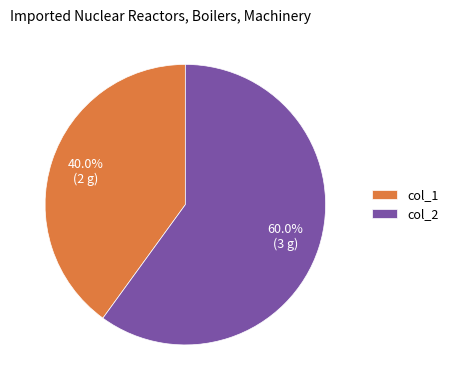

What is the majority slice?

col_2